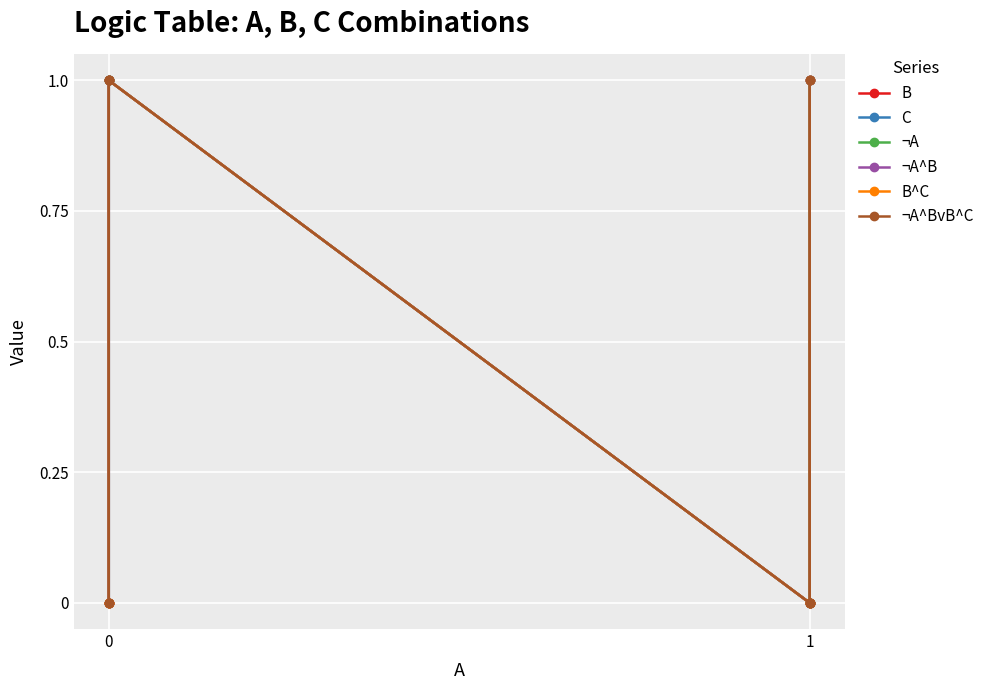

How many lines are shown in the chart?

6